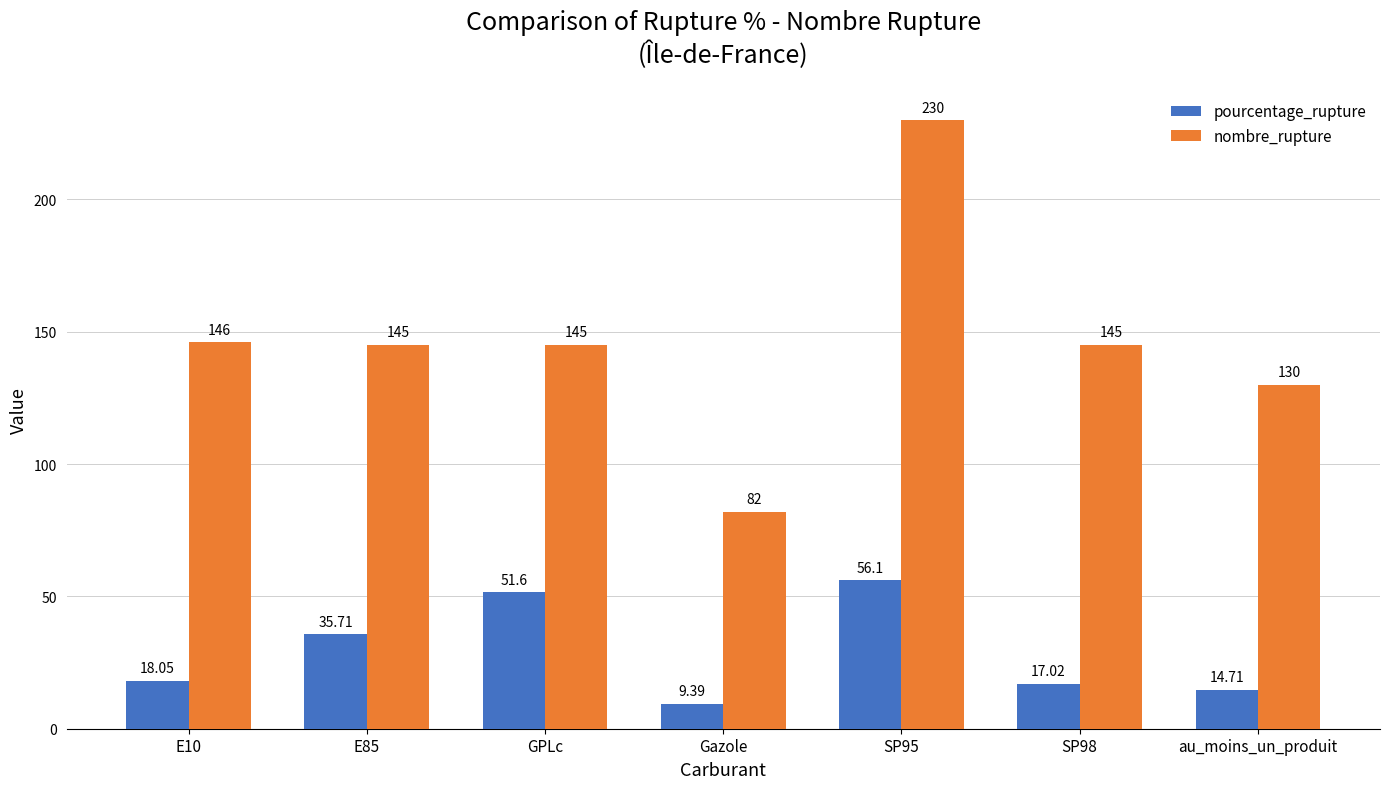

Where is pourcentage_rupture nearest to the value 32?

E85